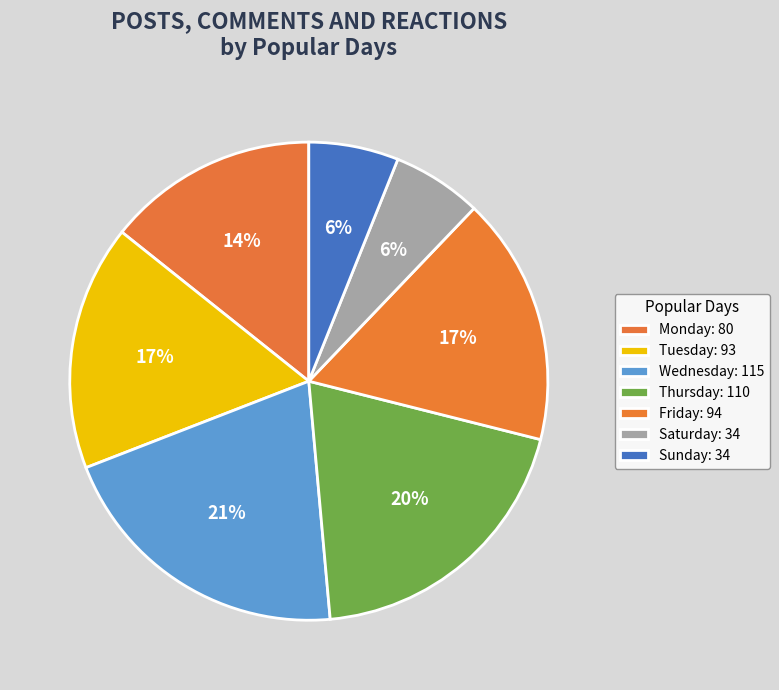

How many slices are in this pie chart?

7